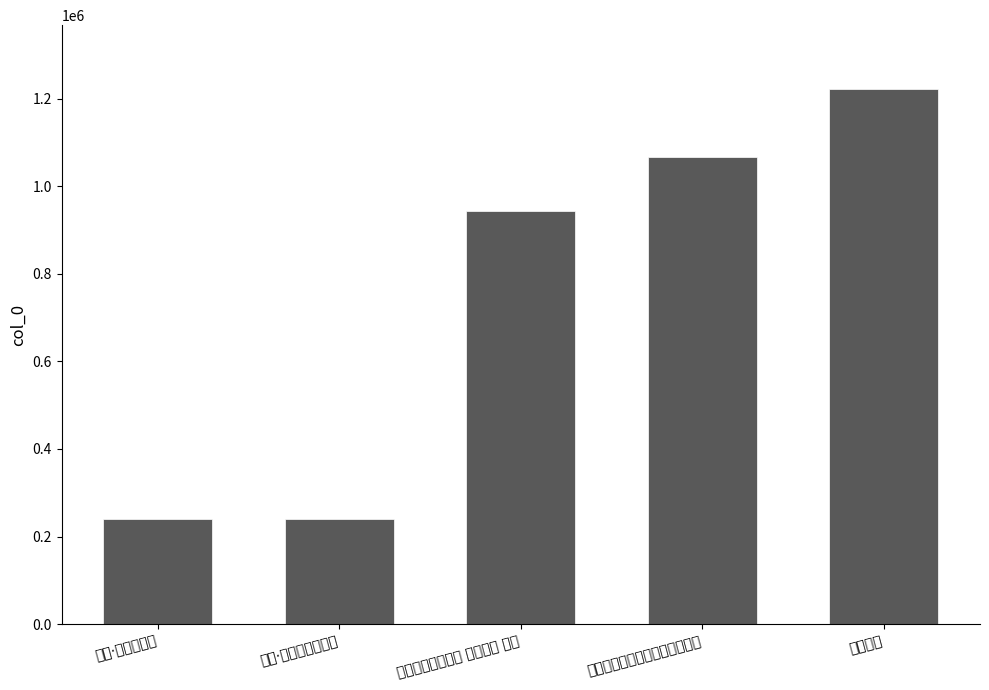

List the labels in order of value, largest first.

明辨之画, 采芝庵明辨师求泉名以月光命之, 閒居杂咏三十二首 其二十三 明辨, 明辨·利与善之间, 木犀·桂犀明辨不雷同